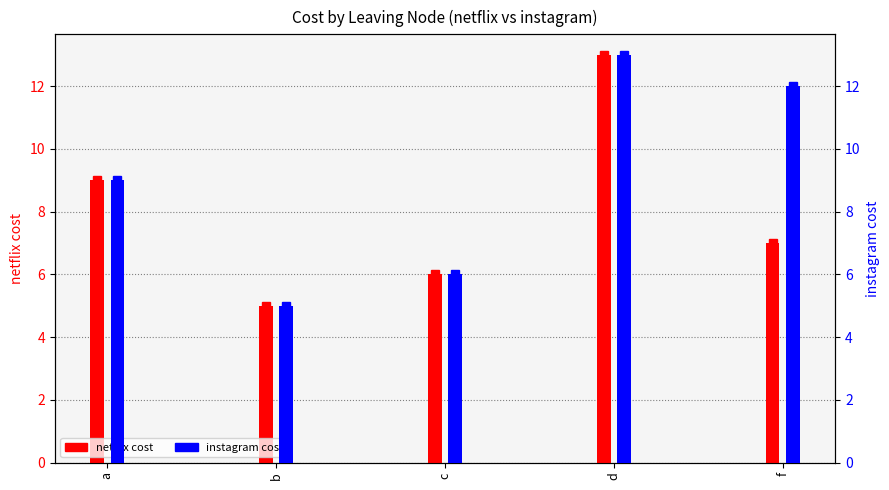

The instagram series shows 5 at b. True or false?

True